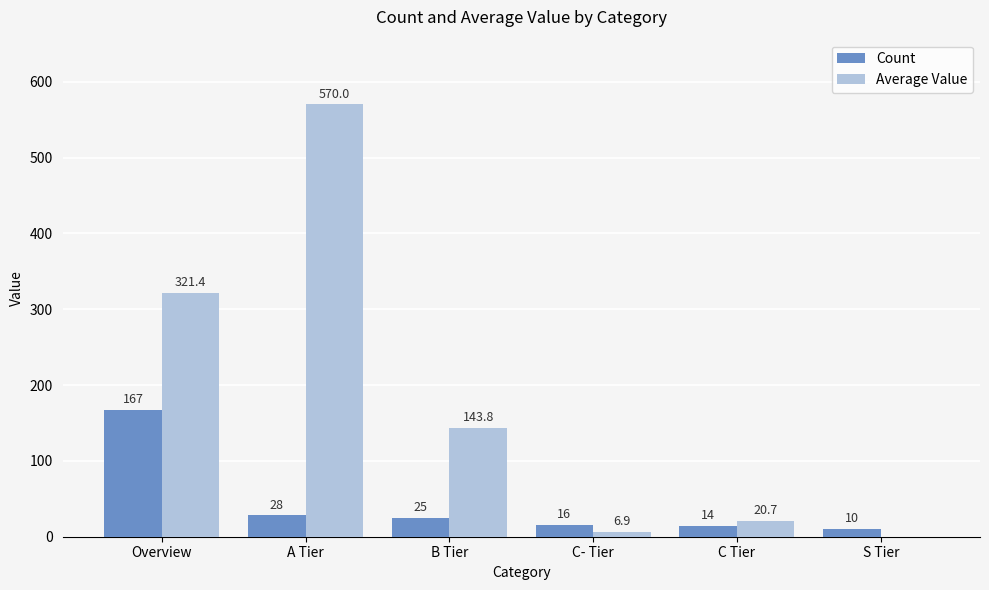

Which series changed the most between B Tier and C Tier?

Average Value